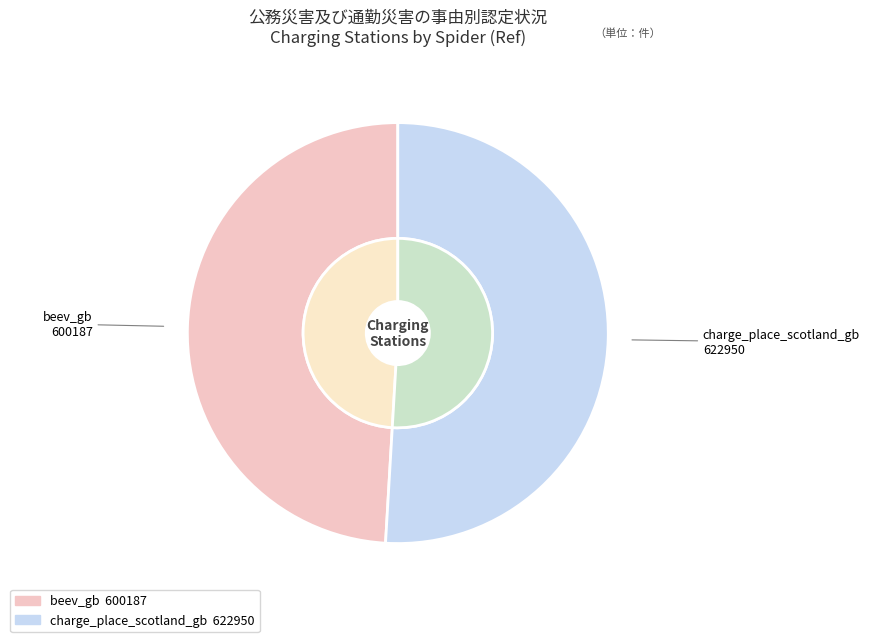

Rank the categories by value from lowest to highest.

beev_gb, charge_place_scotland_gb